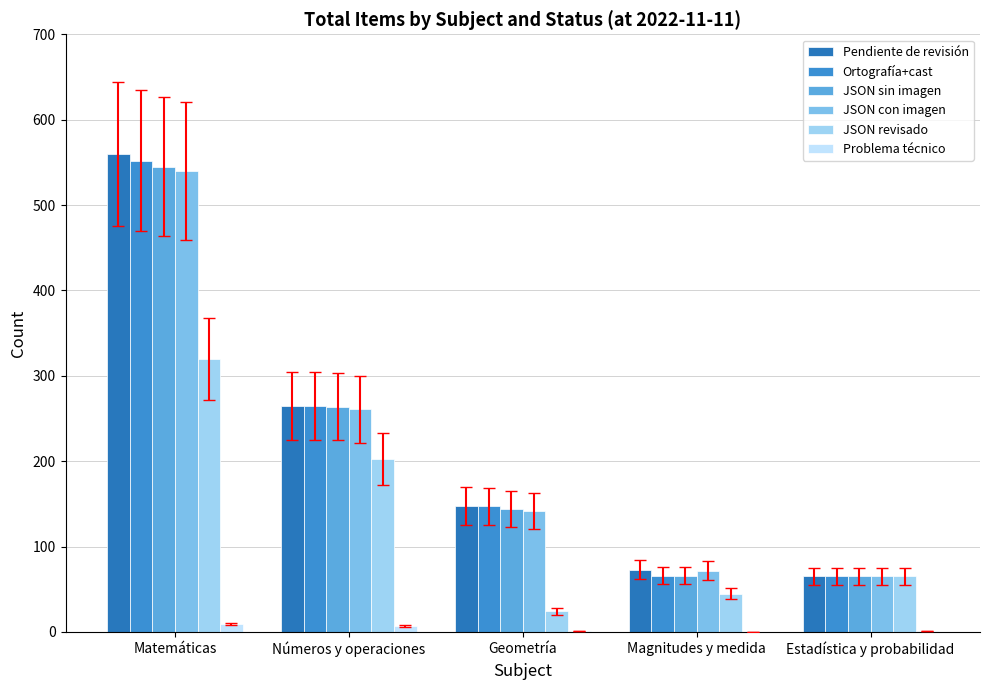

What is the difference between the maximum and minimum values in the JSON con imagen series?

475